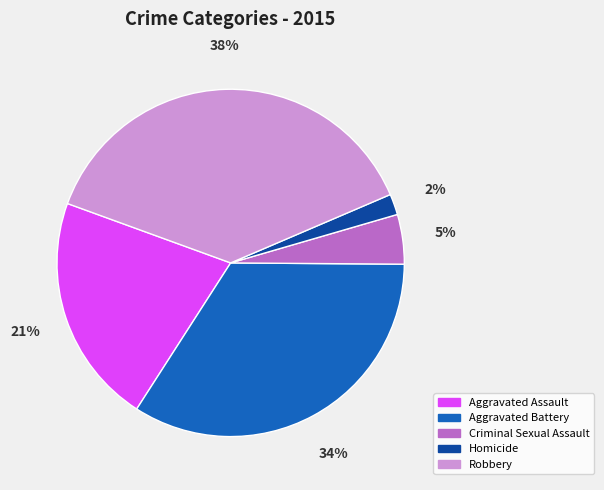

True or false: Criminal Sexual Assault accounts for 5% of the total.

True